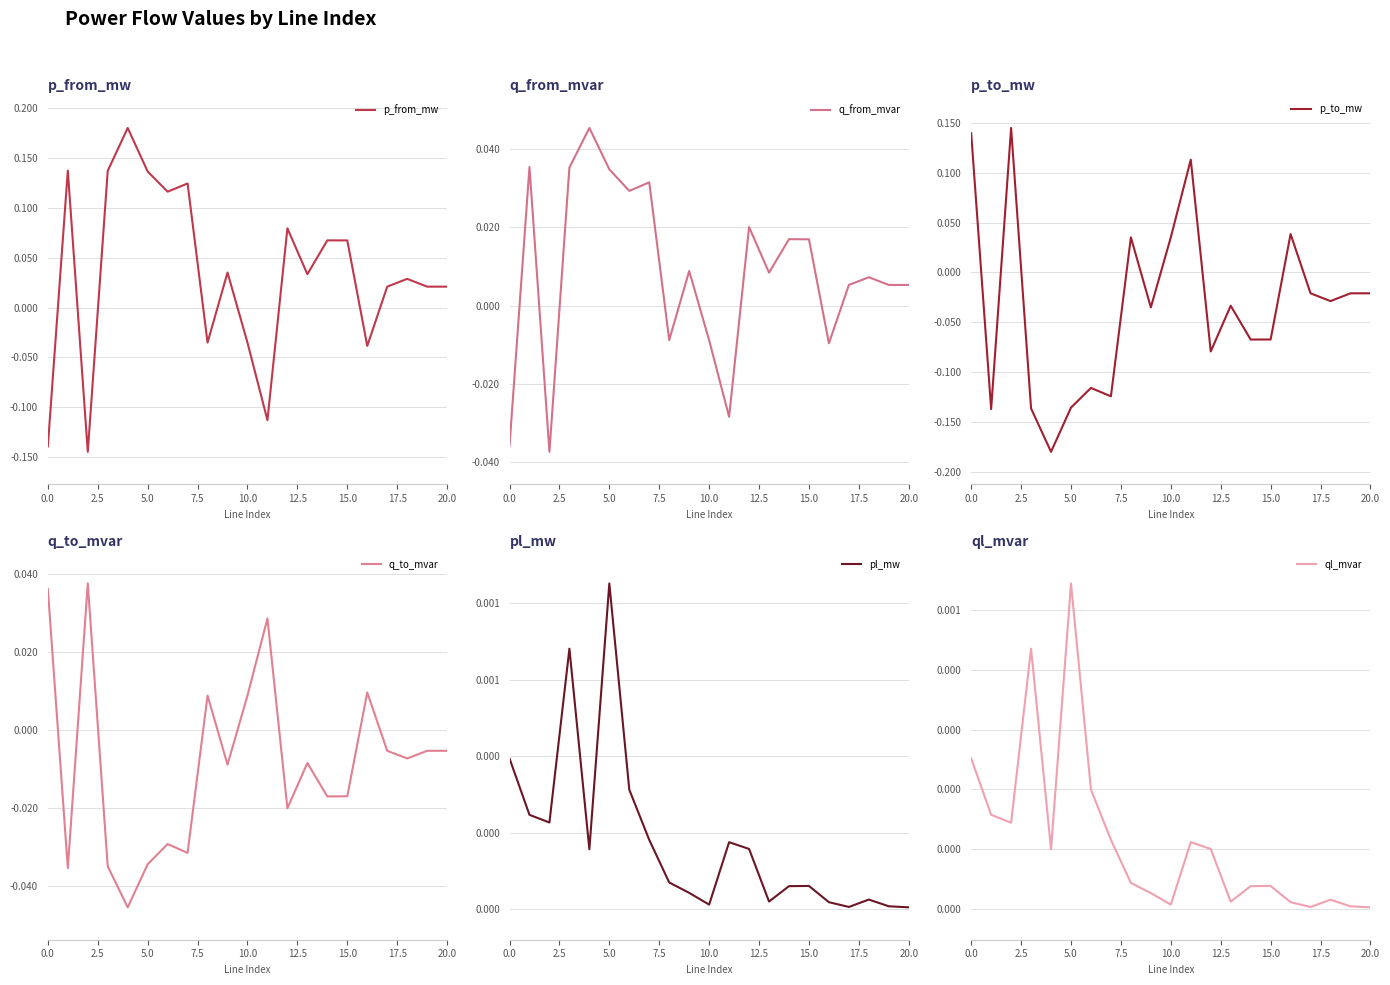

The value of p_from_mw at 15.0 is 0.0. True or false?

False